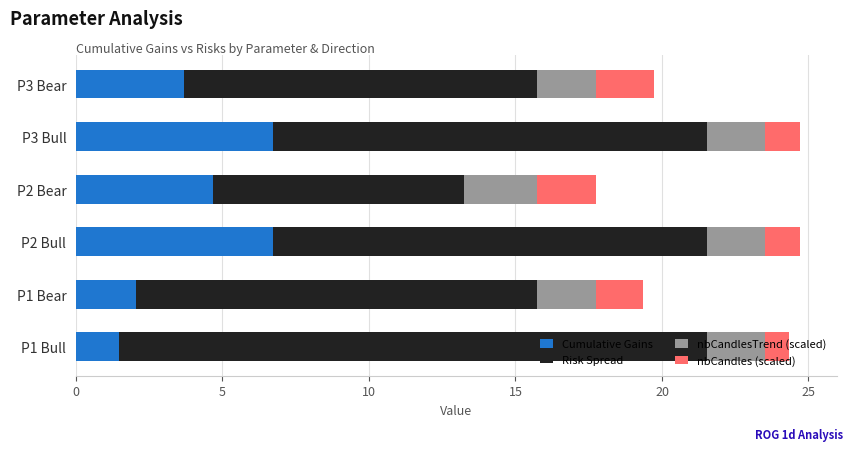

At which label does Cumulative Gains reach its minimum?

P1 Bull